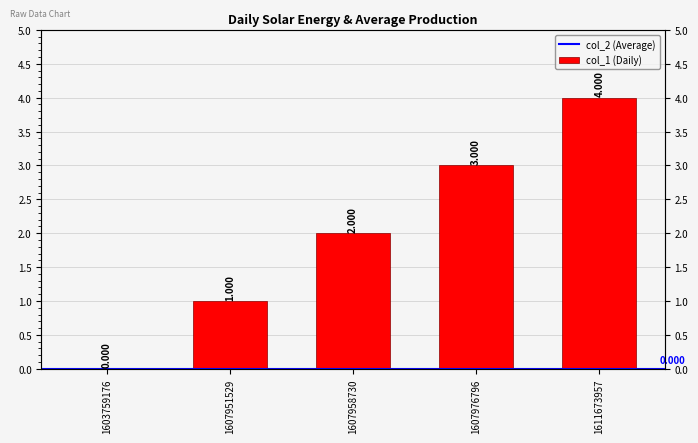

How many values are between 1 and 3?

3